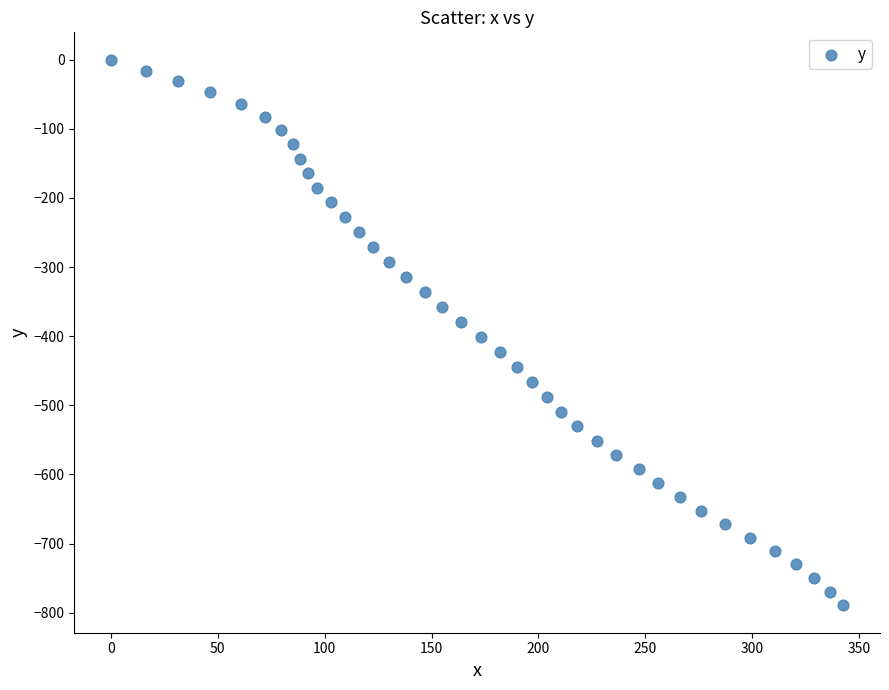

What is the range of X values (max minus min)?

342.7